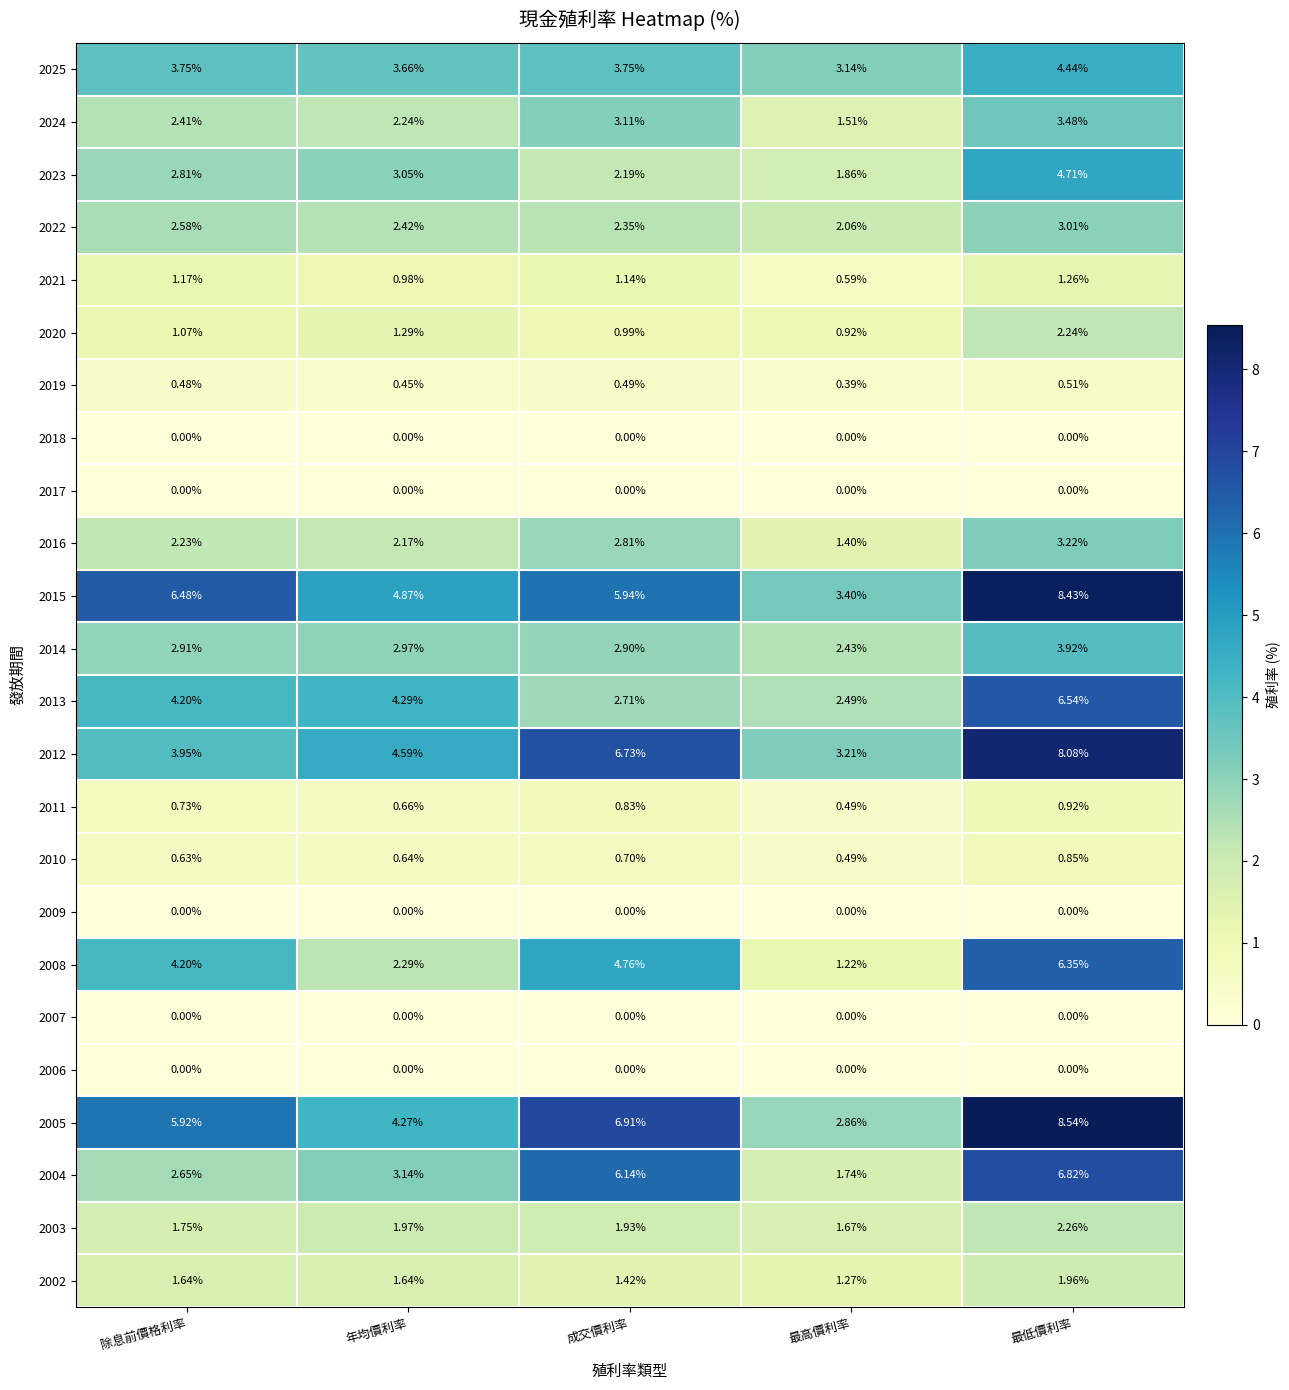

At which category is the sum across all series the highest?

最低價利率